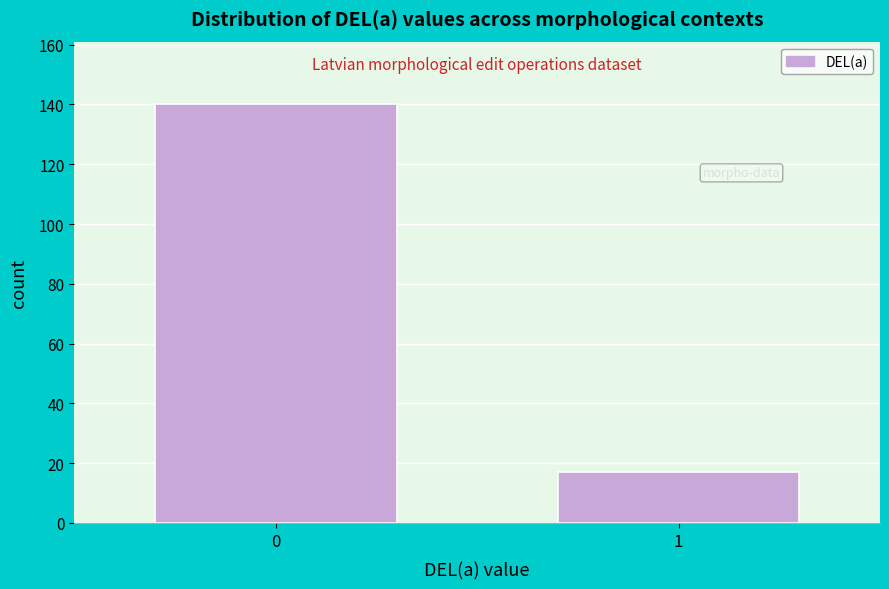

Reading left to right, what are all the values shown in this chart?

0=140	1=17